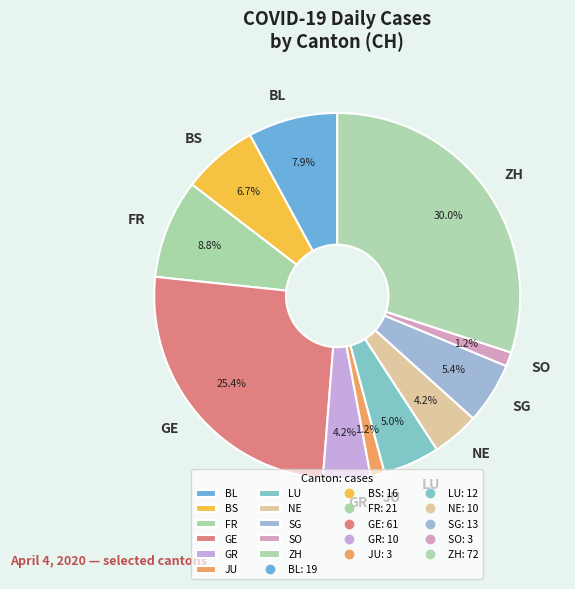

Between GE and BL, which is larger?

GE